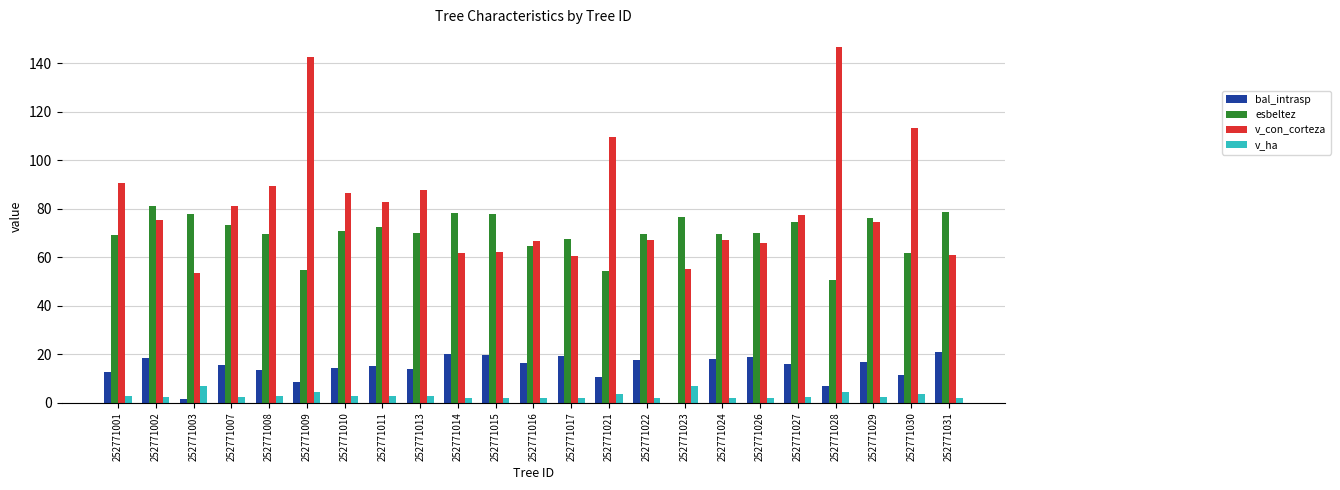

How many groups of bars are there?

23